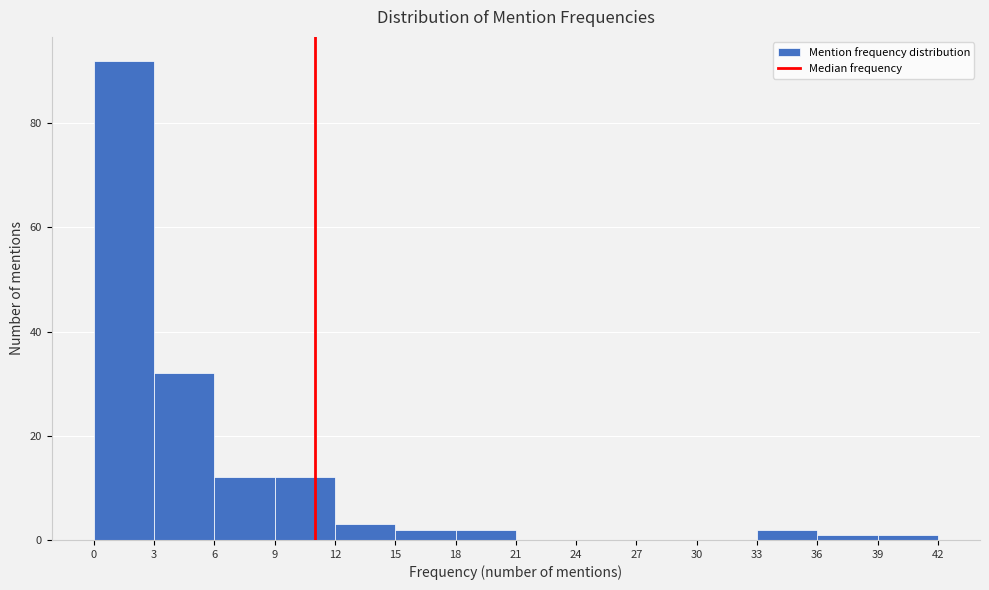

Reading left to right, list every bar in this chart as the range it spans on the x-axis followed by its height. The values are not printed on the chart, so give them approximately, as read against the axis.

0 to 3: 92
3 to 6: 32
6 to 9: 12
9 to 12: 12
12 to 15: 4
15 to 18: 2
18 to 21: 2
21 to 24: 0
24 to 27: 0
27 to 30: 0
30 to 33: 0
33 to 36: 2
36 to 39: under 2
39 to 42: under 2